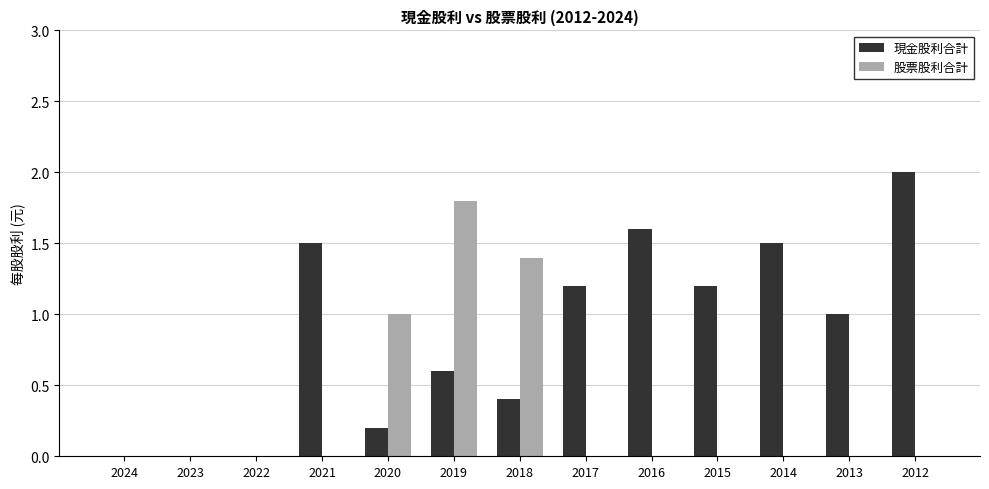

Count the number of data series in this chart.

2